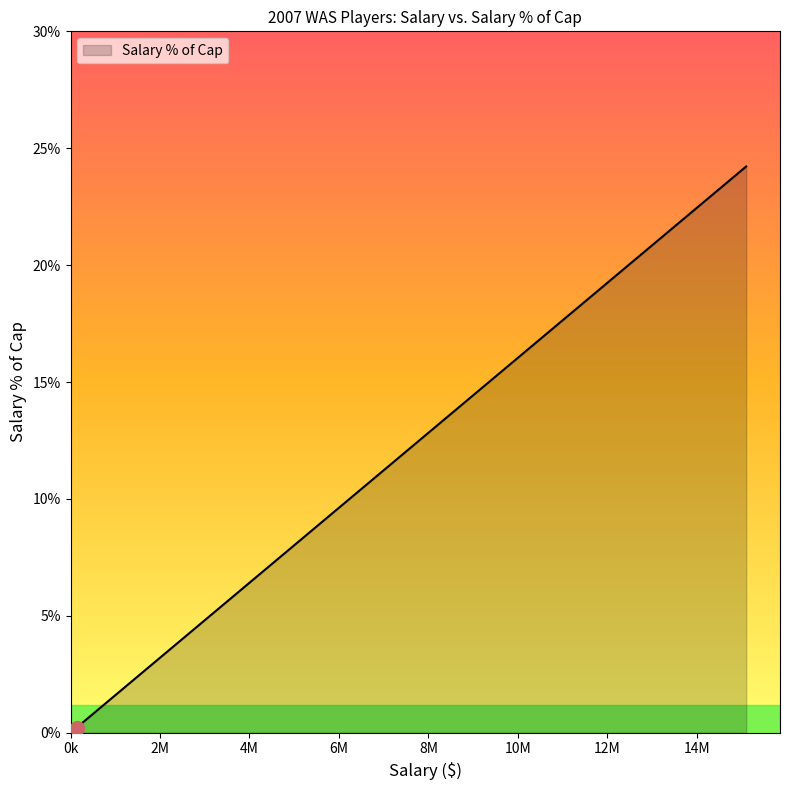

What is the difference between the second highest and second lowest values?

16.7